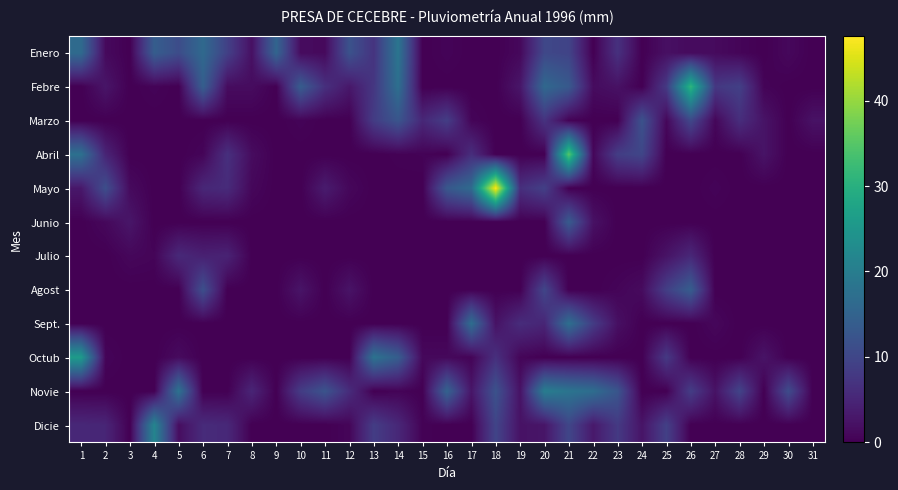

What is the maximum value shown in the chart?

47.5